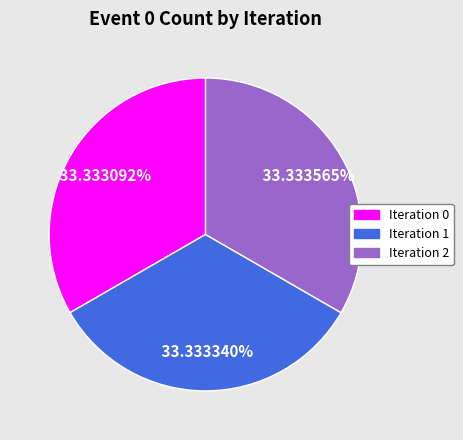

Is Iteration 1 the majority of the pie?

No